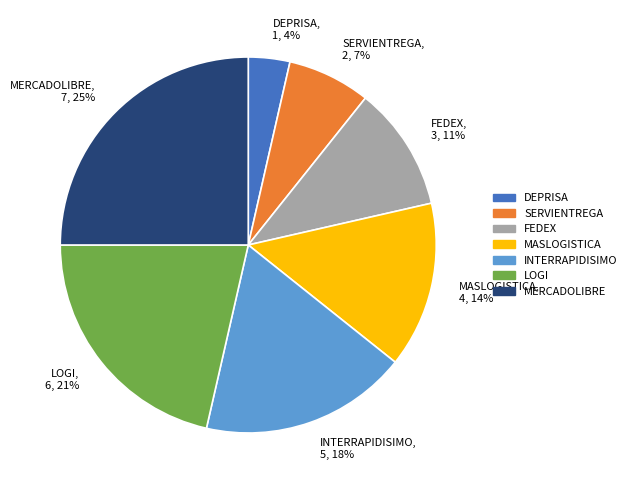

Is the sum of MERCADOLIBRE, 7, 25% and FEDEX, 3, 11% greater than half?

No